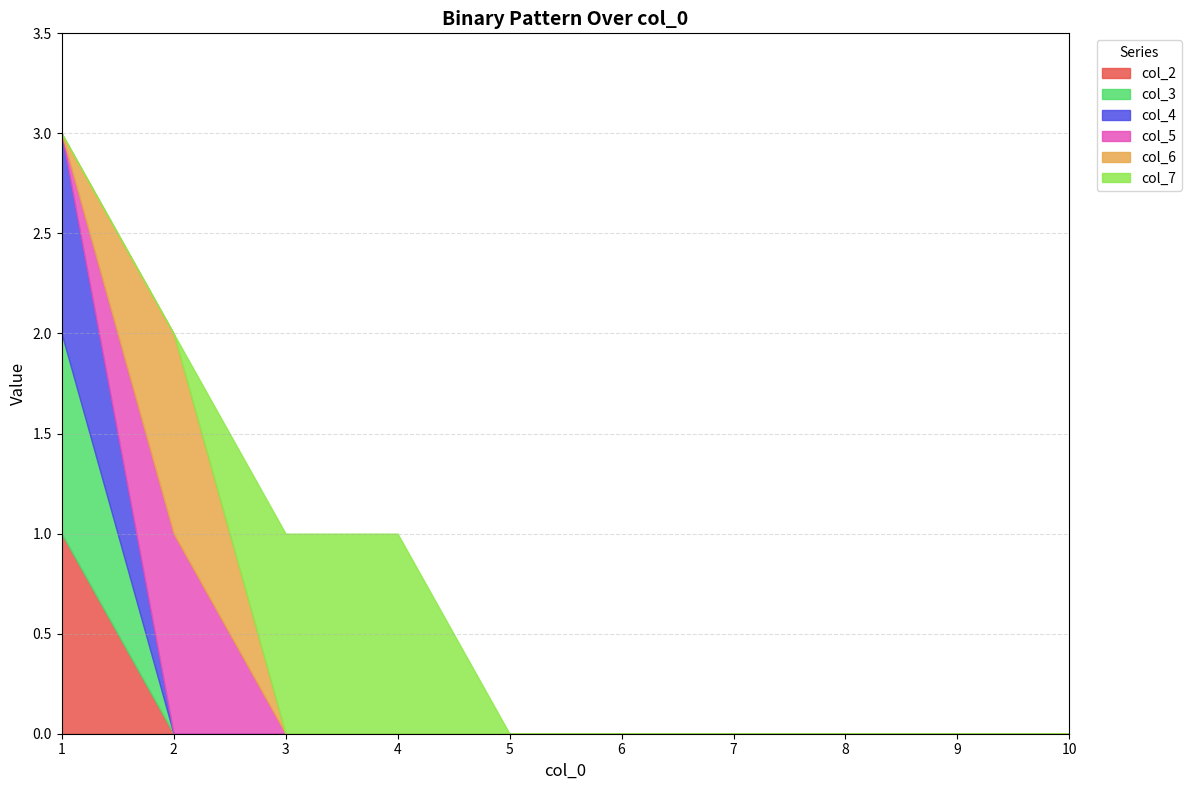

Reading right to left, transcribe all the data shown in this chart.

col_2: 0	0	0	0	0	0	0	0	0	1
col_3: 0	0	0	0	0	0	0	0	0	1
col_4: 0	0	0	0	0	0	0	0	0	1
col_5: 0	0	0	0	0	0	0	0	1	0
col_6: 0	0	0	0	0	0	0	0	1	0
col_7: 0	0	0	0	0	0	1	1	0	0